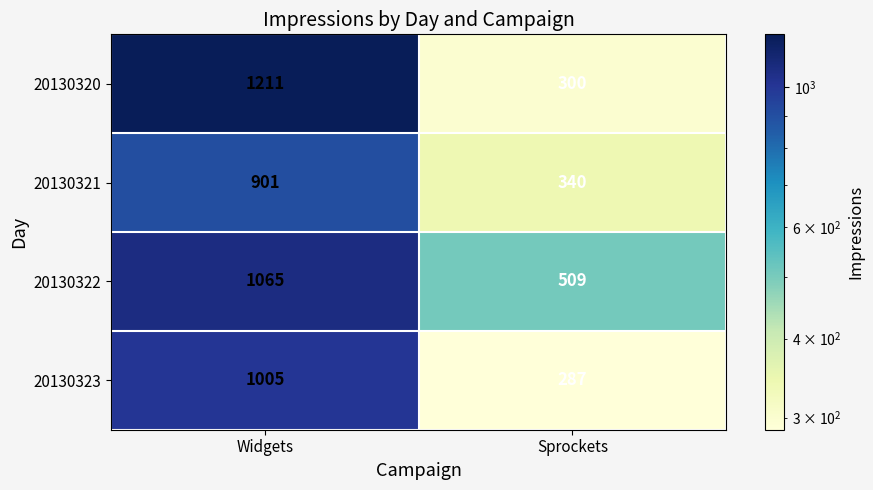

What is the difference between the maximum and minimum values in the 20130320 series?

911